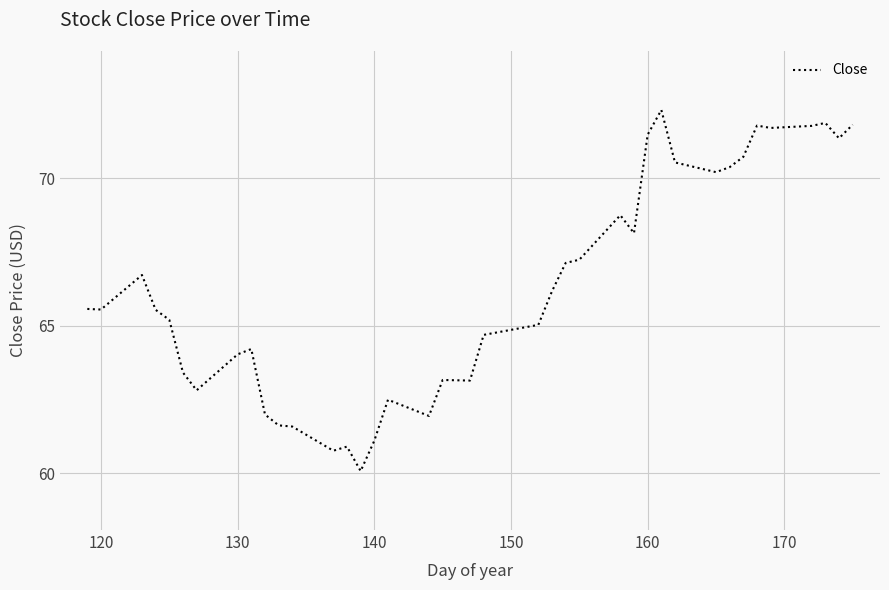

What is the greatest value displayed?

72.3